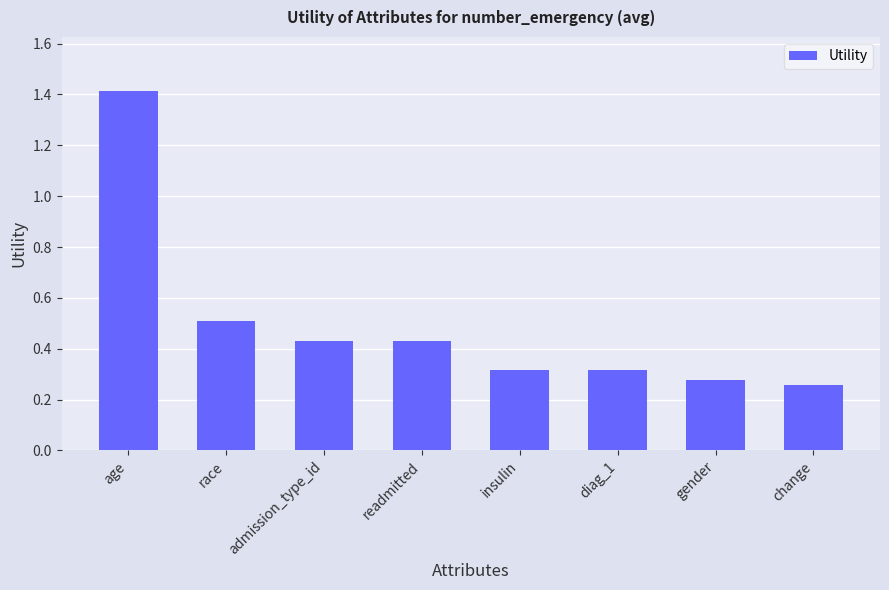

True or false: the data shows 0.5 at insulin.

False